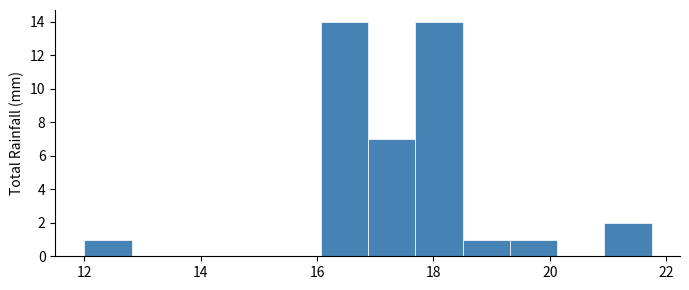

How tall is the bar that spans 19.4 to 20.2 on the x-axis? Neither the bar edges nor the heights are printed on the chart, so give them approximately, as read against the axes.

1